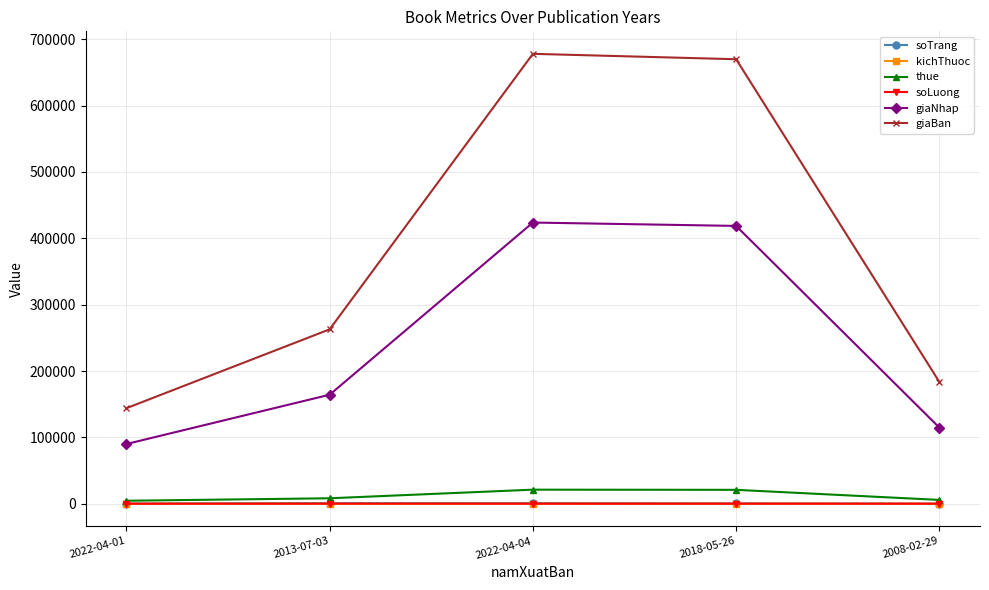

What is the average value of the giaBan series?

387602.2